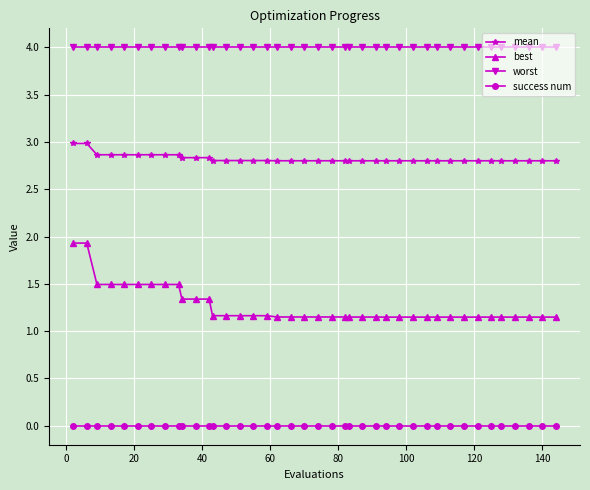

What is the difference between the second highest and second lowest values in the best series?

0.8